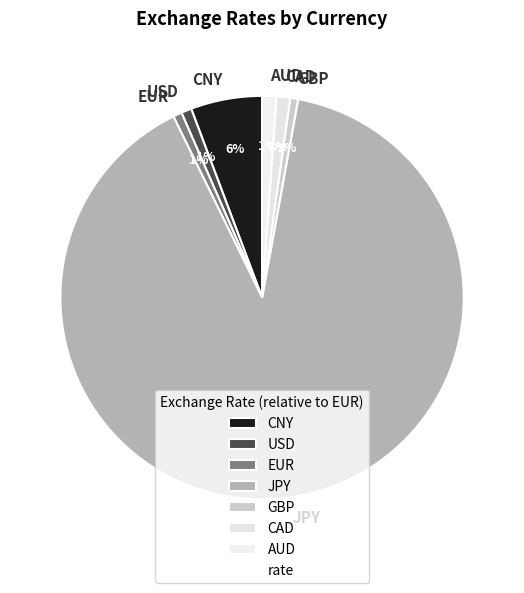

Is the sum of USD and EUR greater than half?

No